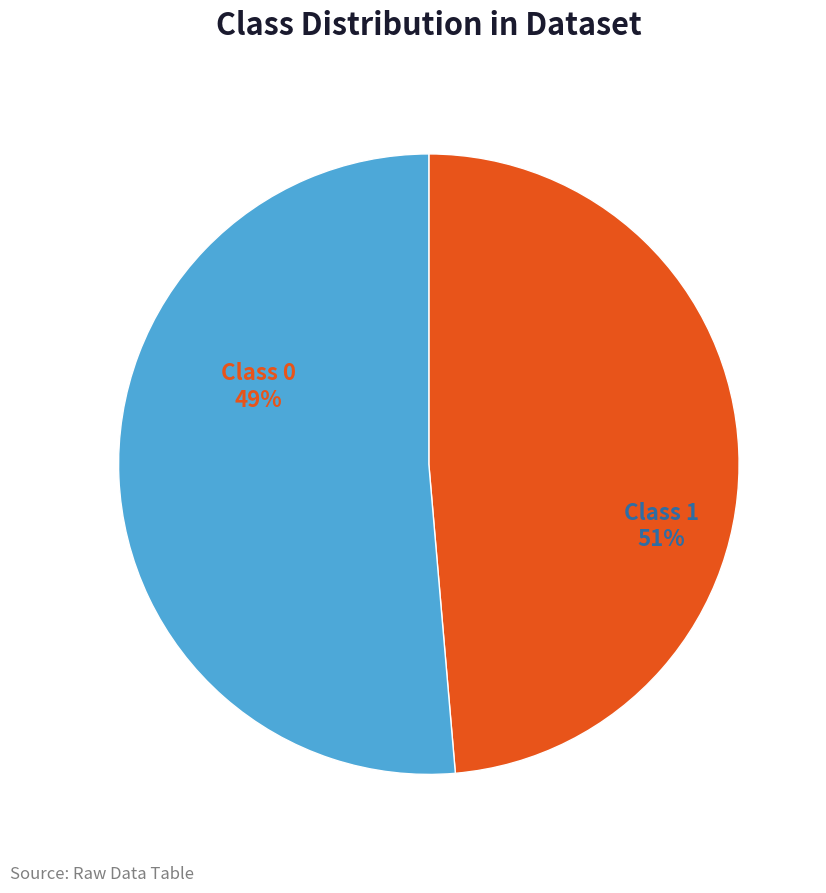

What is the largest slice in the pie chart?

1